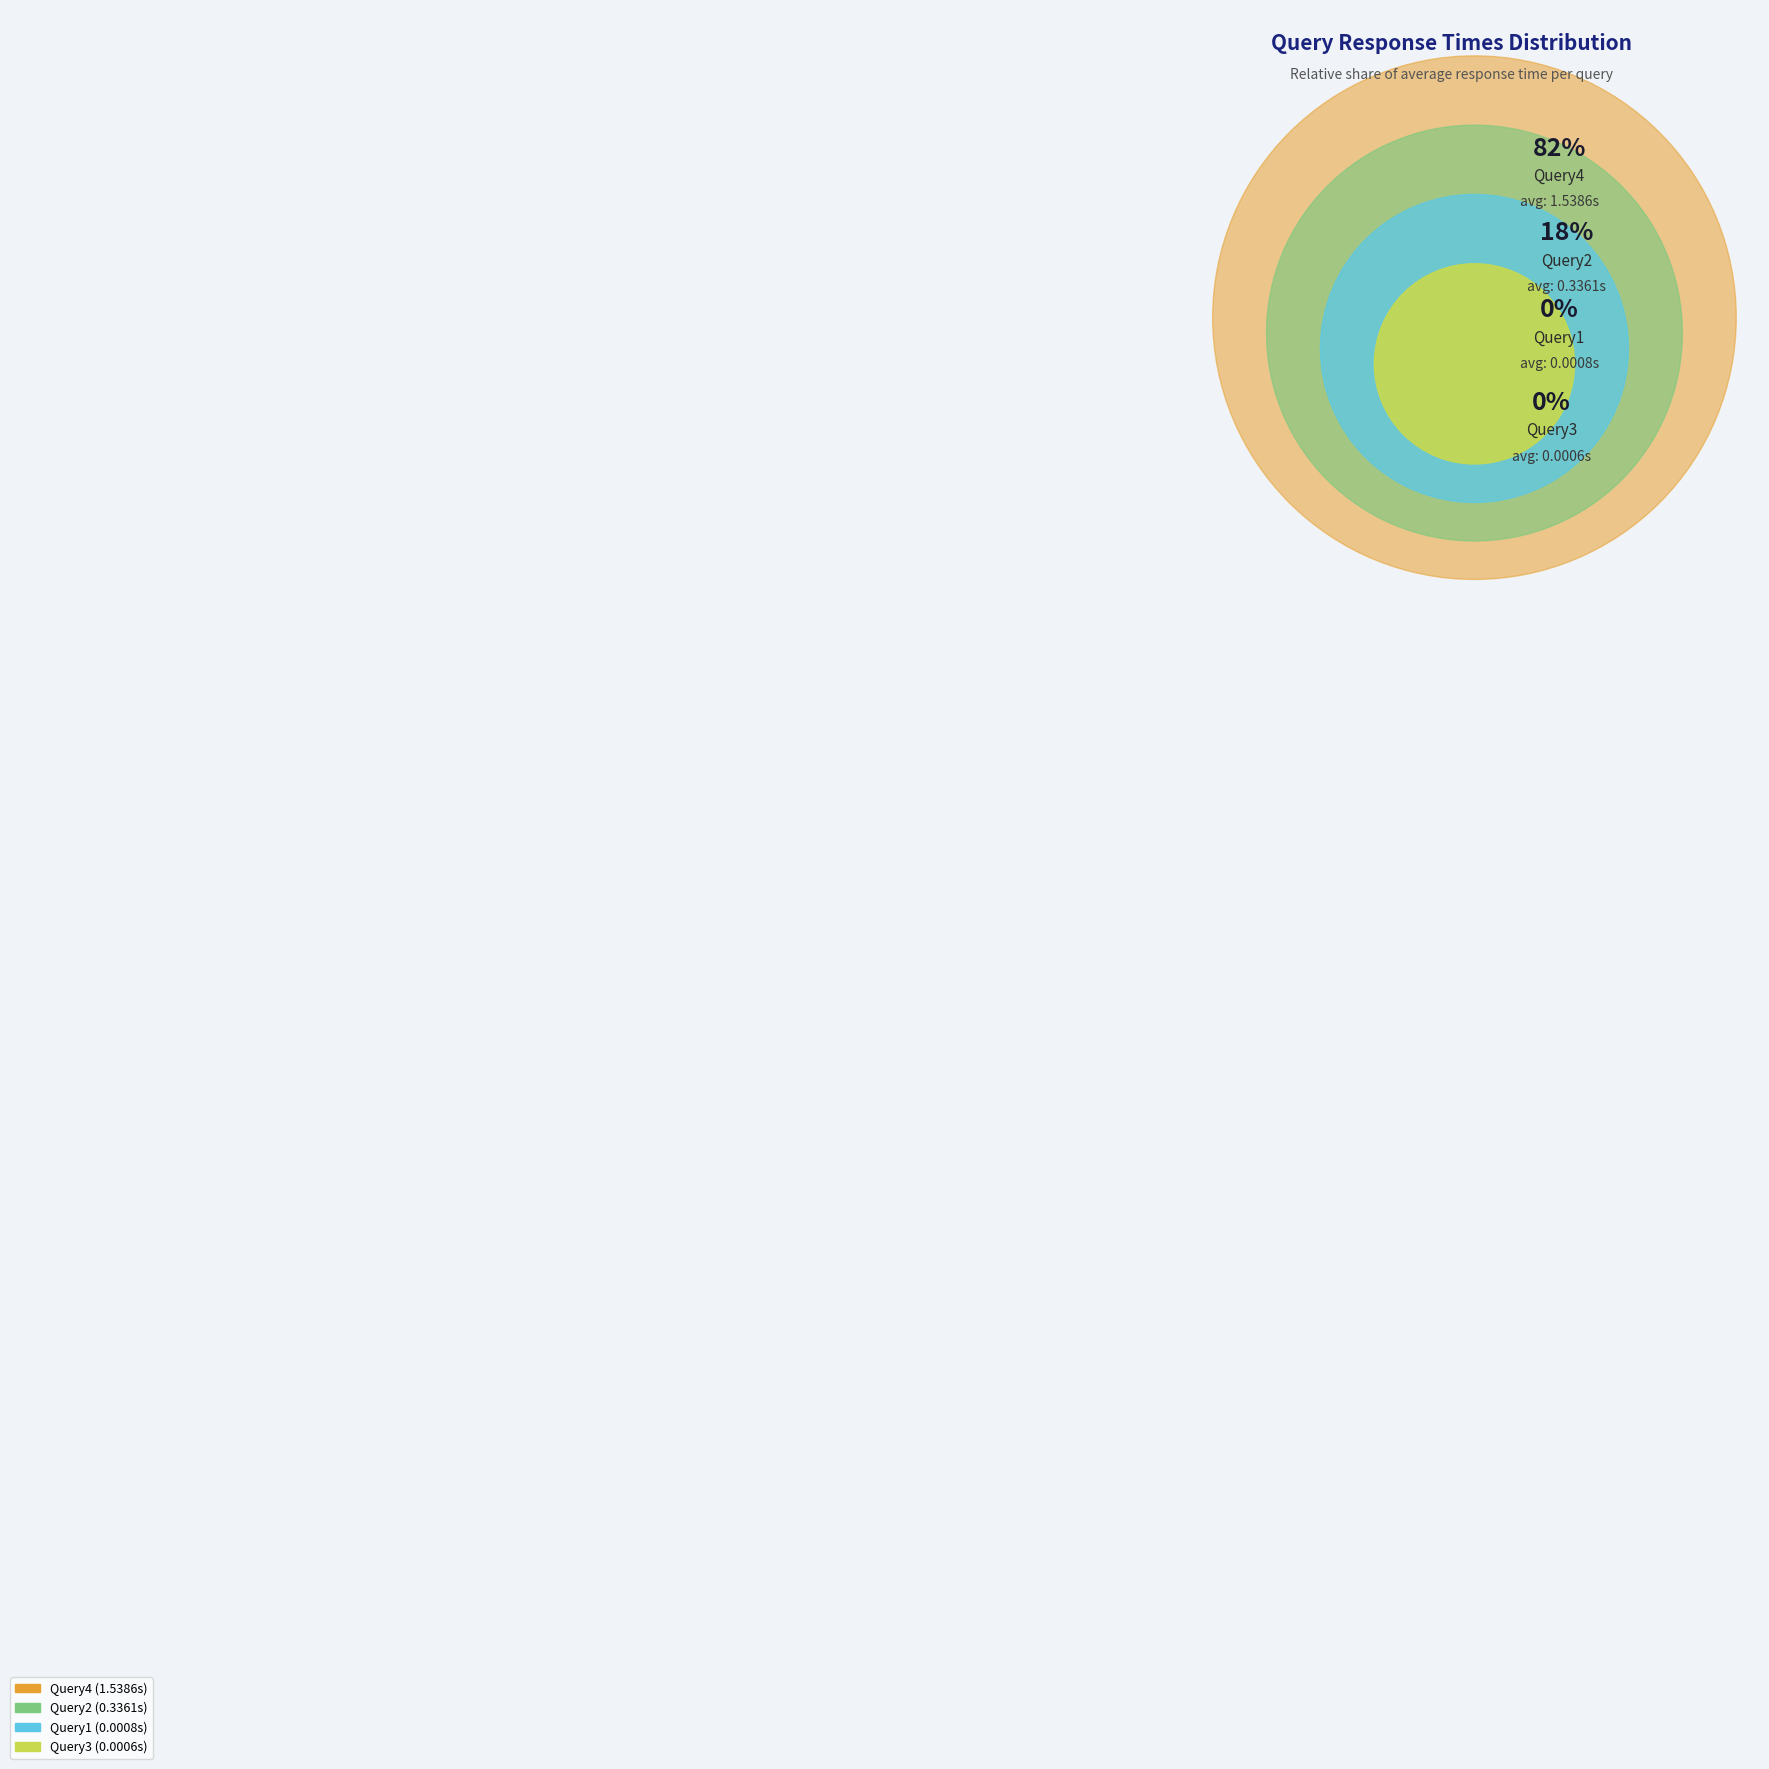

Count the number of slices in the pie.

4